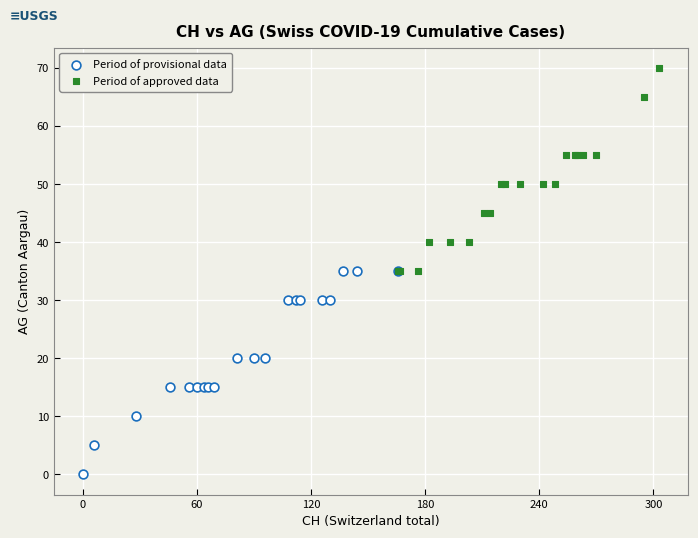

Which series contains the lowest Y value?

Period of provisional data